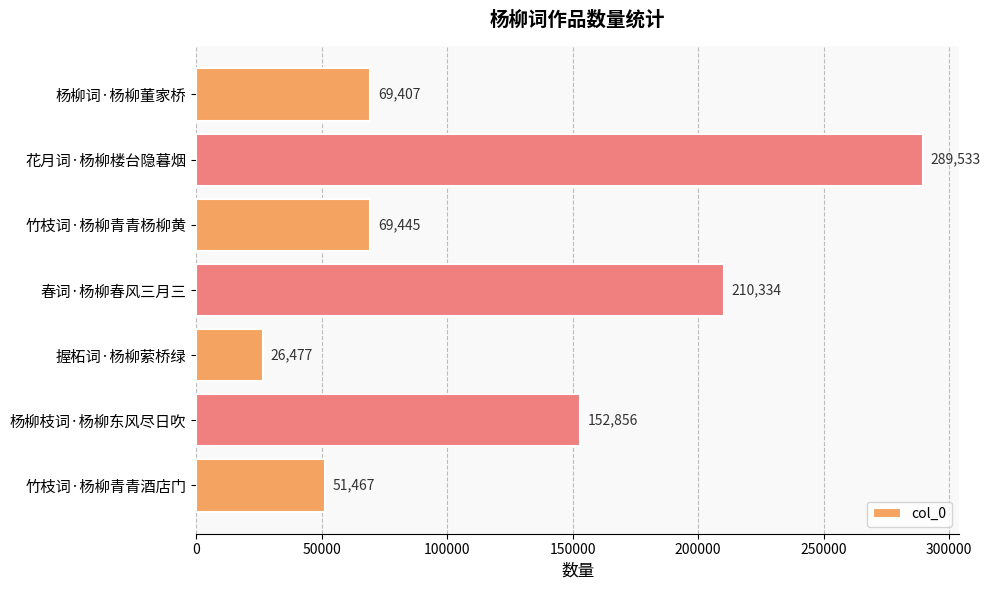

Where is the data nearest to the value 158005?

杨柳枝词·杨柳东风尽日吹